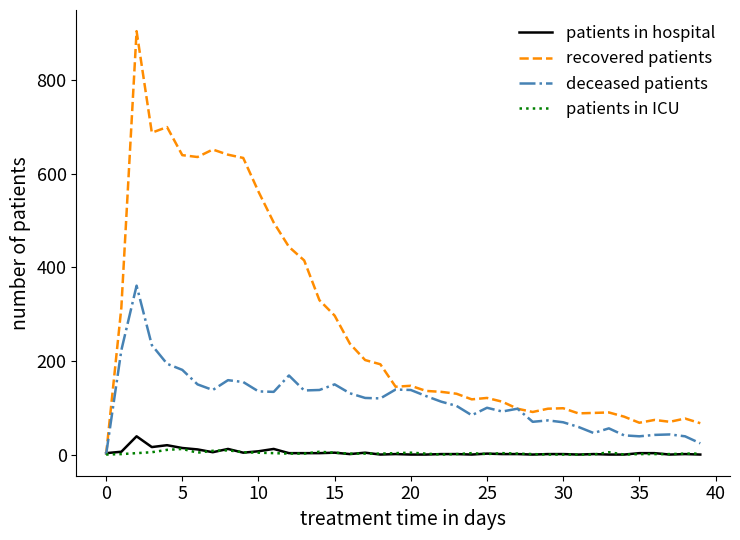

Which series has the widest spread of values?

recovered patients